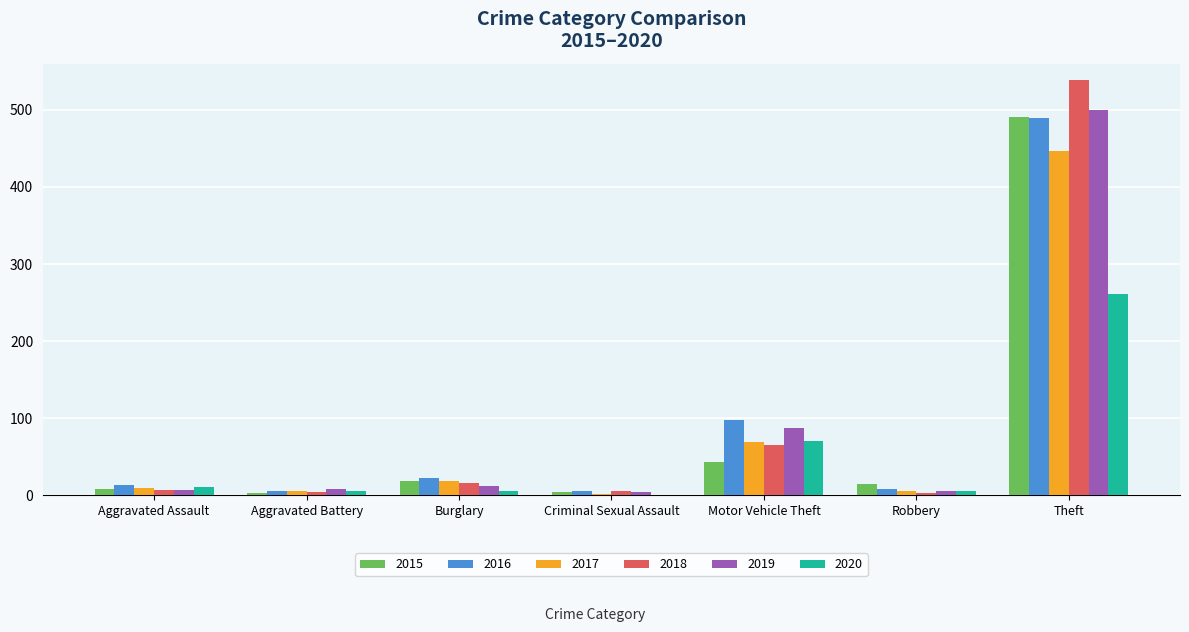

At which label is 2015 closest to 247?

Motor Vehicle Theft